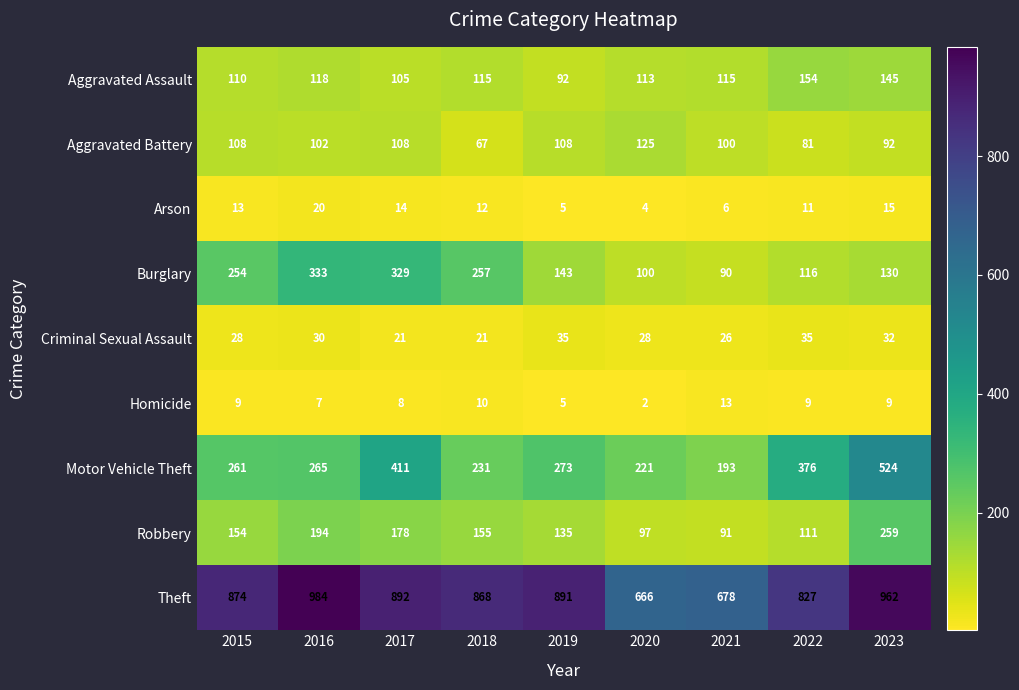

How many categories are shown in the chart?

9